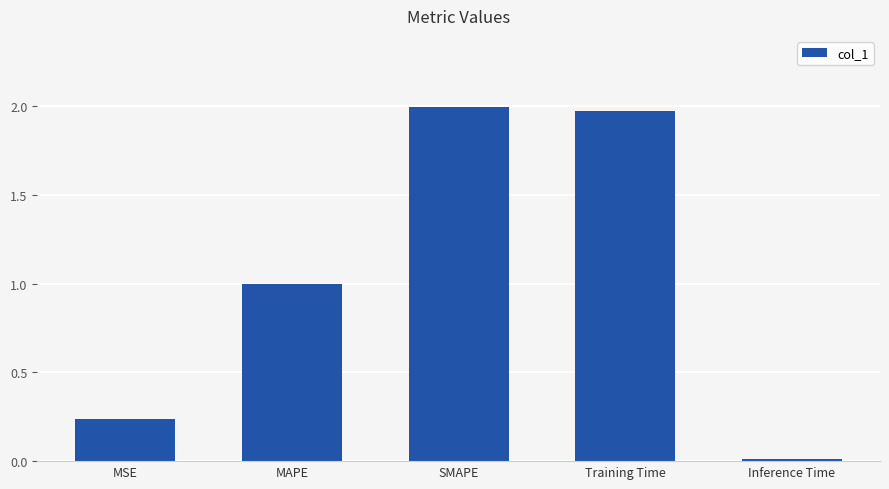

What is the label of the 4th bar from the left?

Training Time